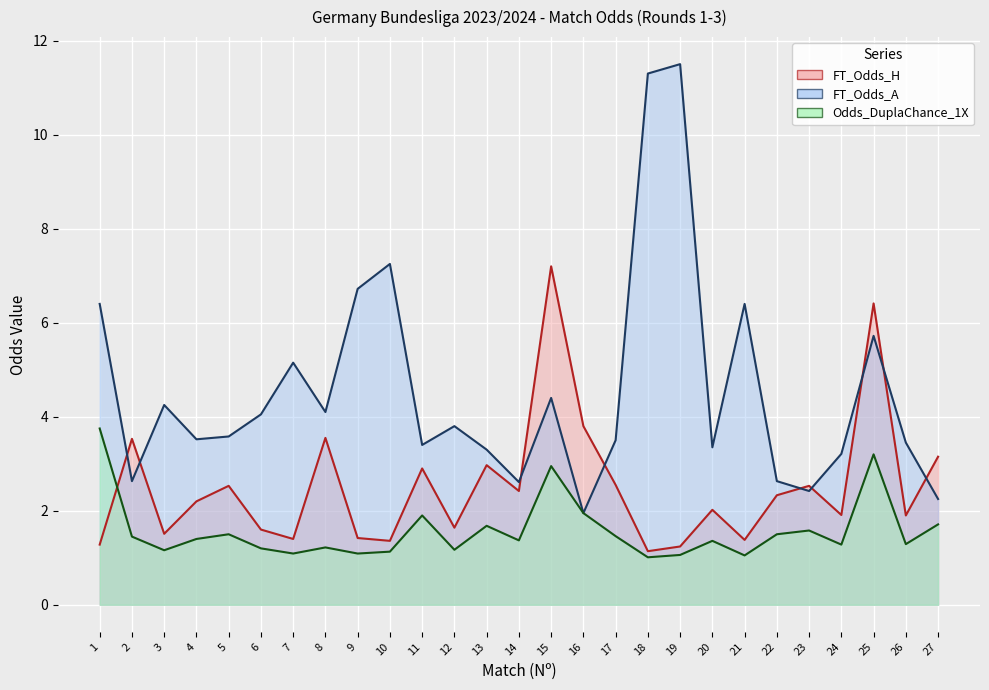

Reading left to right, transcribe all the data shown in this chart.

FT_Odds_H: 1=1.3	2=3.5	3=1.5	4=2.2	5=2.5	6=1.6	7=1.4	8=3.5	9=1.4	10=1.4	11=2.9	12=1.6	13=3.0	14=2.4	15=7.2	16=3.8	17=2.5	18=1.1	19=1.2	20=2.0	21=1.4	22=2.3	23=2.5	24=1.9	25=6.4	26=1.9	27=3.1
FT_Odds_A: 1=6.4	2=2.6	3=4.2	4=3.5	5=3.6	6=4.0	7=5.2	8=4.1	9=6.7	10=7.2	11=3.4	12=3.8	13=3.3	14=2.6	15=4.4	16=1.9	17=3.5	18=11.3	19=11.5	20=3.4	21=6.4	22=2.6	23=2.4	24=3.2	25=5.7	26=3.5	27=2.2
Odds_DuplaChance_1X: 1=3.8	2=1.4	3=1.2	4=1.4	5=1.5	6=1.2	7=1.1	8=1.2	9=1.1	10=1.1	11=1.9	12=1.2	13=1.7	14=1.4	15=3.0	16=1.9	17=1.5	18=1.0	19=1.1	20=1.4	21=1.1	22=1.5	23=1.6	24=1.3	25=3.2	26=1.3	27=1.7